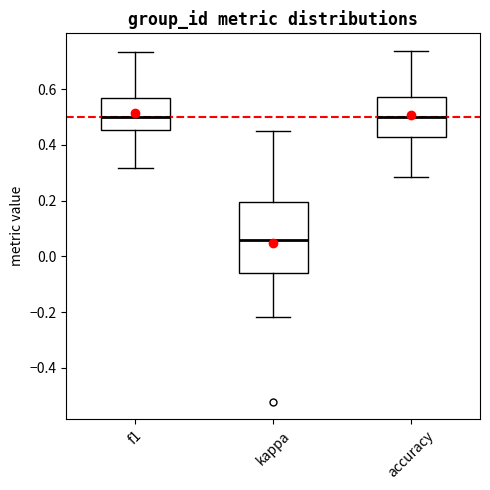

Reading left to right, transcribe this box plot: for each box, give where its median line is, the range the box spans, and where its two whiskers end, as read against the y-axis. The values are not printed on the chart, so give them approximately, as read against the axis.

f1: median 0.50, box 0.46 to 0.56, whiskers 0.32 to 0.74
kappa: median 0.06, box -0.06 to 0.20, whiskers -0.22 to 0.46
accuracy: median 0.50, box 0.42 to 0.58, whiskers 0.28 to 0.74